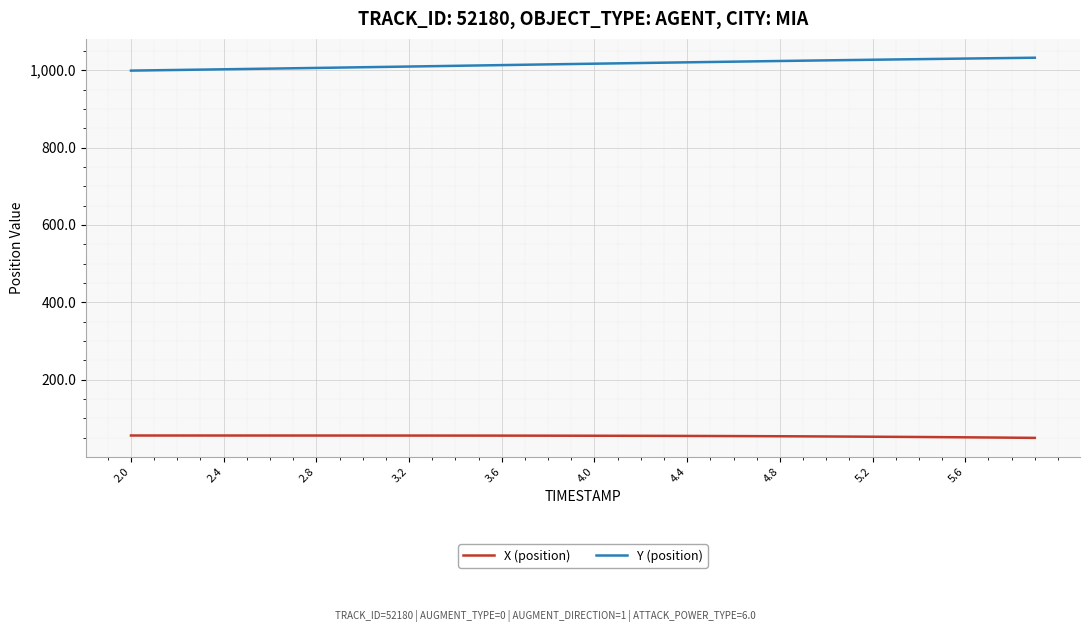

What is the greatest value displayed?

1032.3